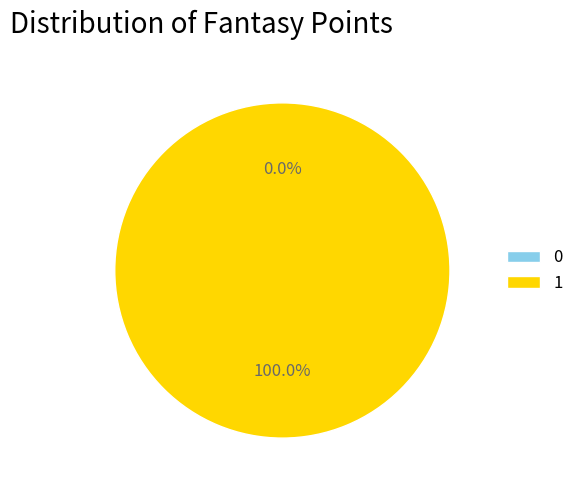

Count the number of slices in the pie.

2